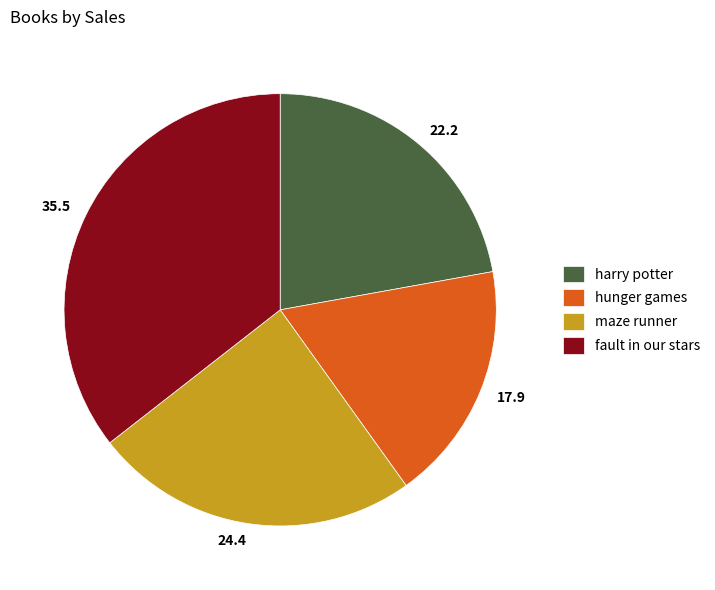

Do hunger games and maze runner together represent more than half of the pie?

No